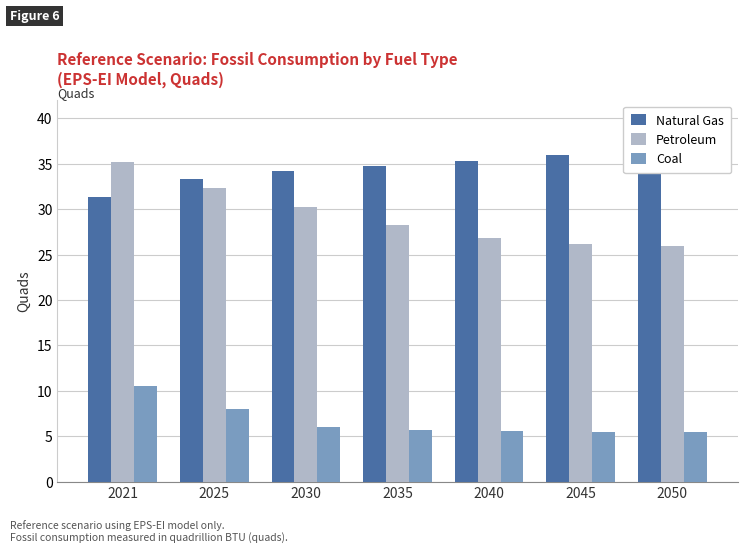

What value does the Petroleum series have at 2021?

35.2